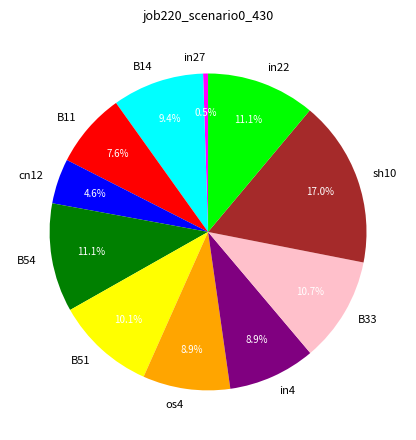

Is there a majority slice in this chart?

No